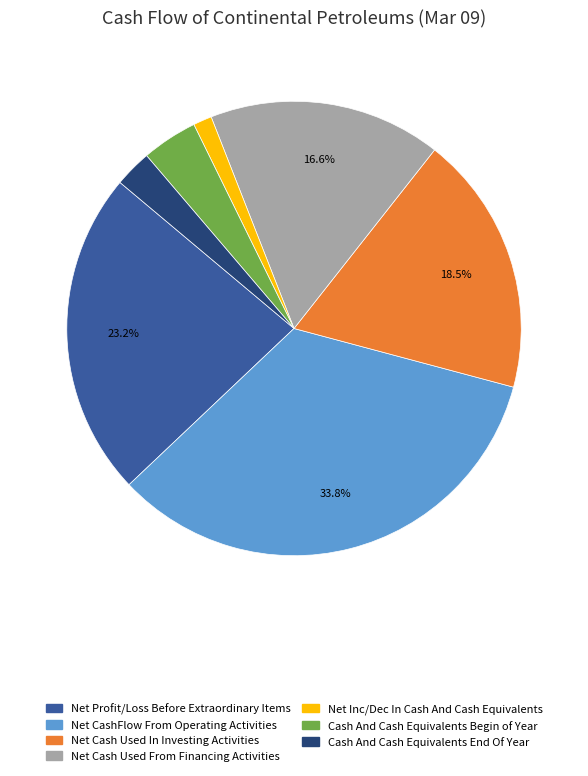

Combined, what portion of the pie is Net Cash Used In Investing Activities and Net CashFlow From Operating Activities?

52.3%